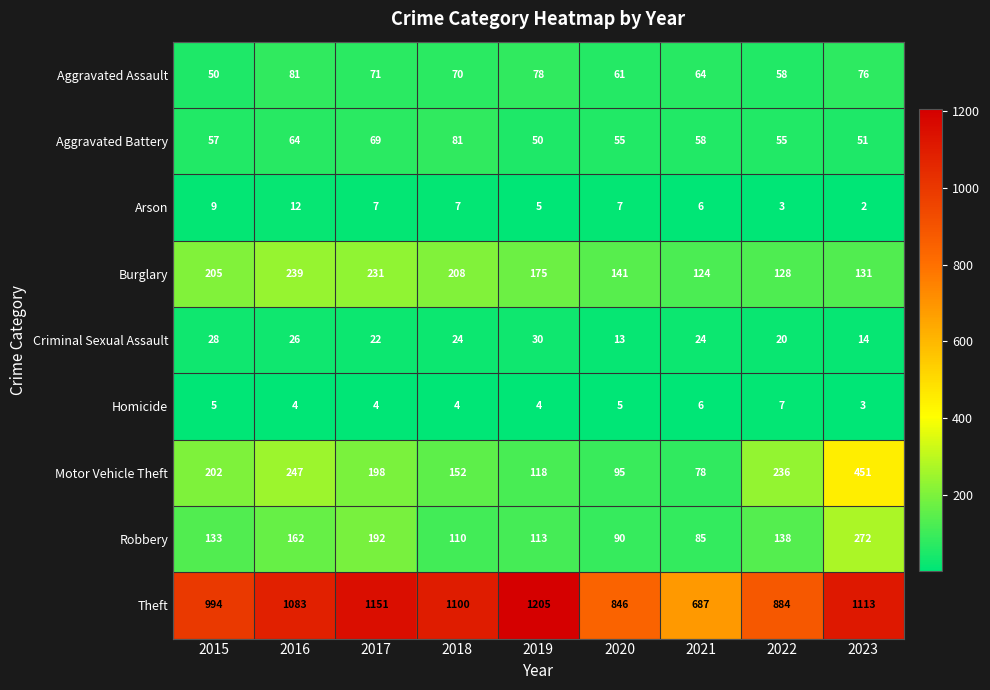

True or false: Theft has a value of 1100 at 2018.

True